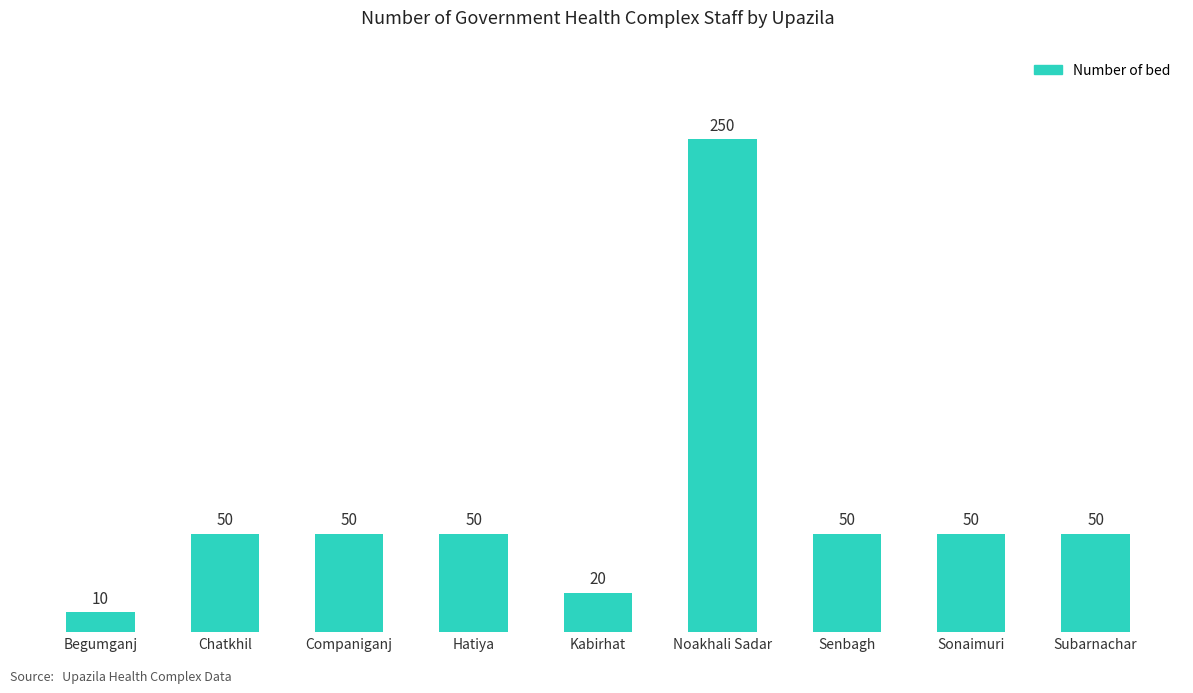

The chart shows a value of 75 at Companiganj. True or false?

False